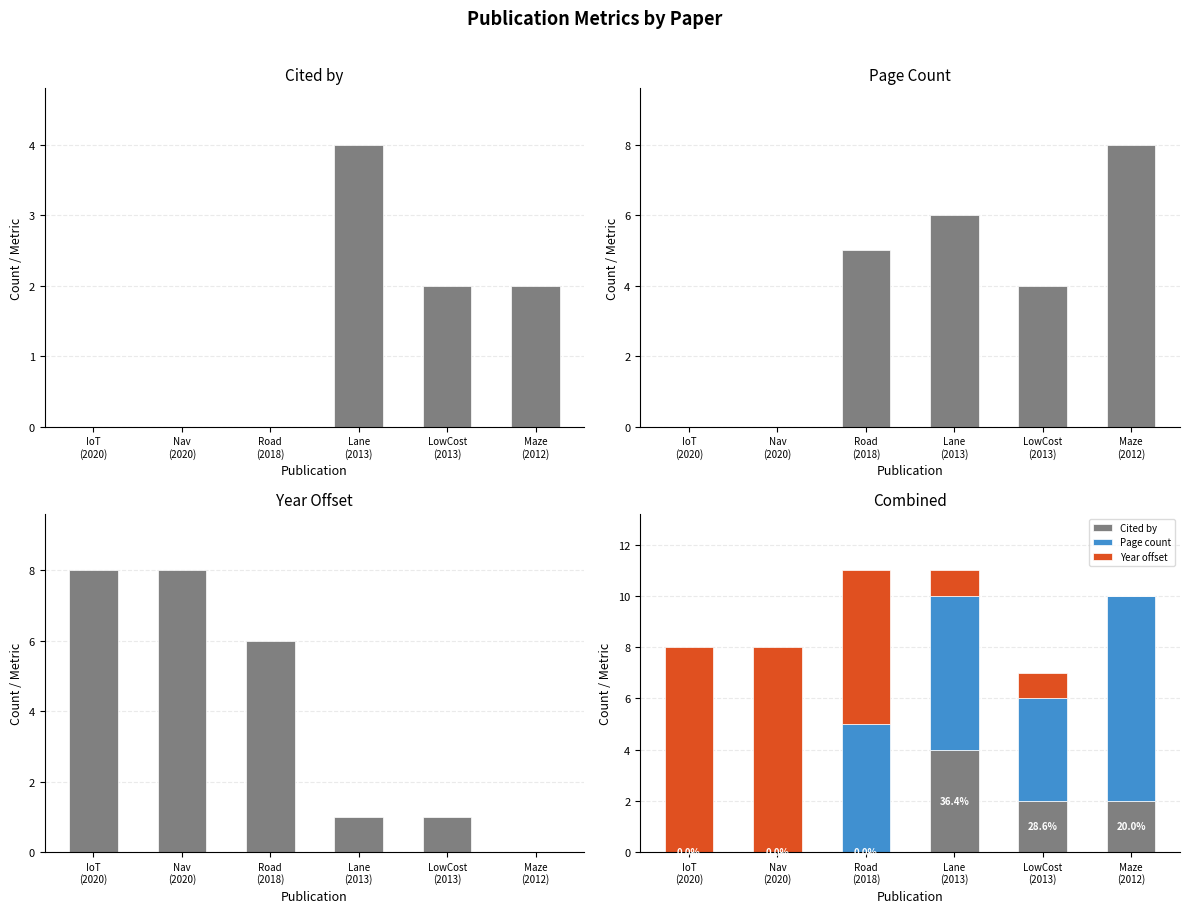

Rank the series at Lane
(2013) from highest to lowest value.

Page count, Cited by, Year offset